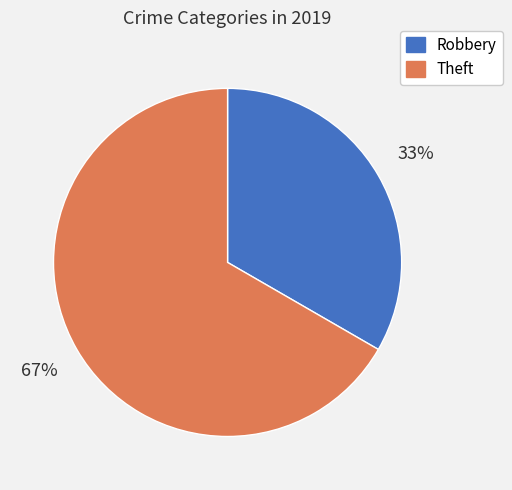

Which category has the biggest portion of the pie?

Theft